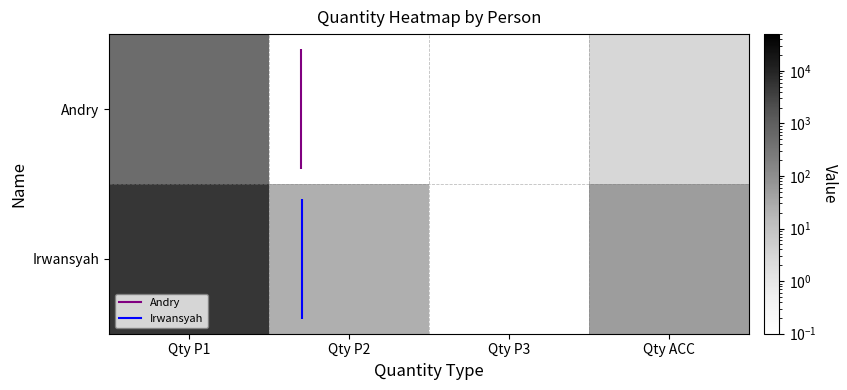

Rank the series by their average value, from highest to lowest.

Irwansyah, Andry